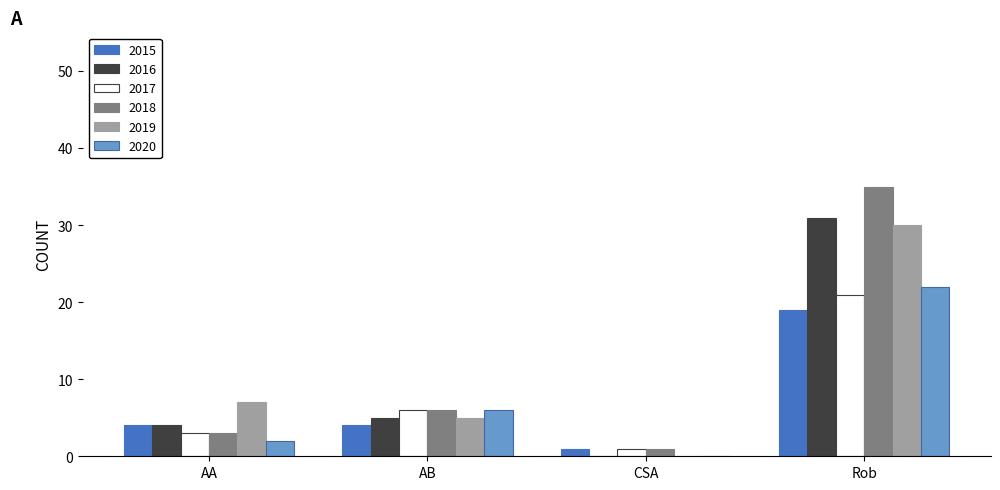

How many groups of bars are there?

4